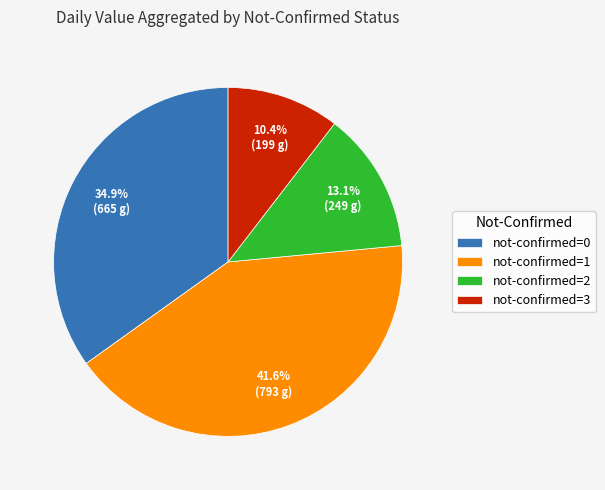

Rank the categories by value from highest to lowest.

not-confirmed=1, not-confirmed=0, not-confirmed=2, not-confirmed=3